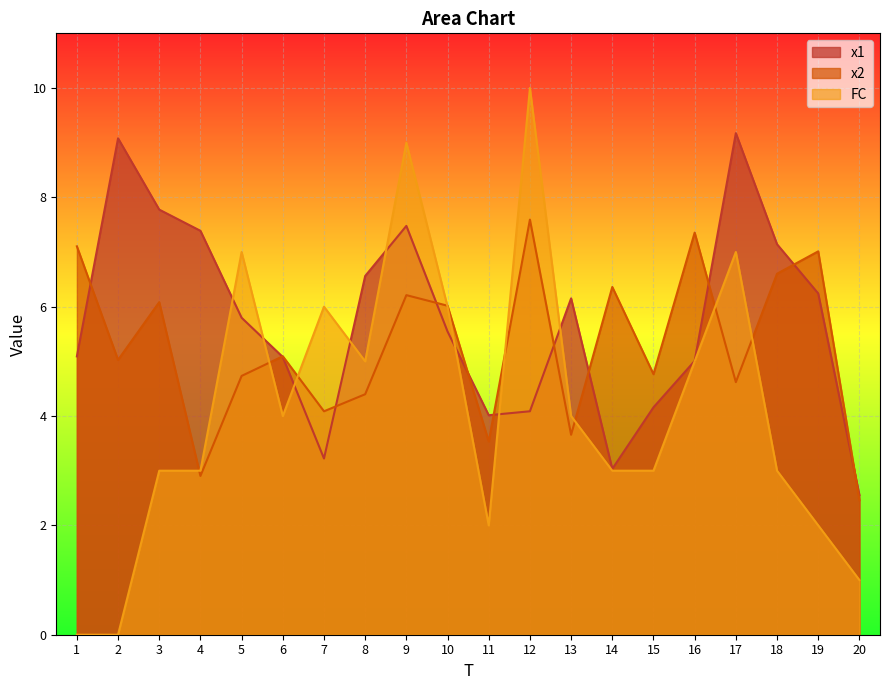

What is the total value across all series at 10?

17.6